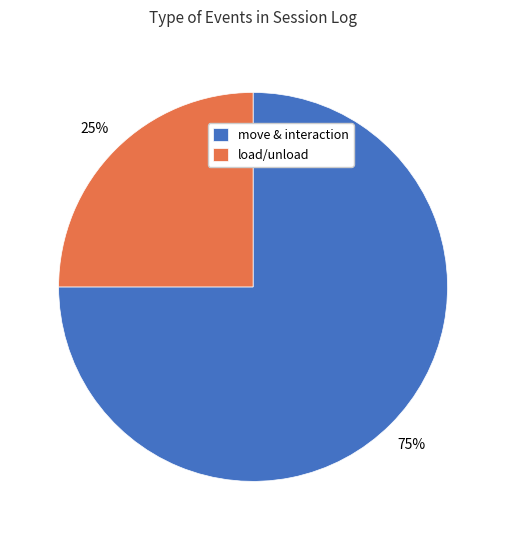

To the nearest percent, what is the difference between the move & interaction and load/unload slice percentages?

50%